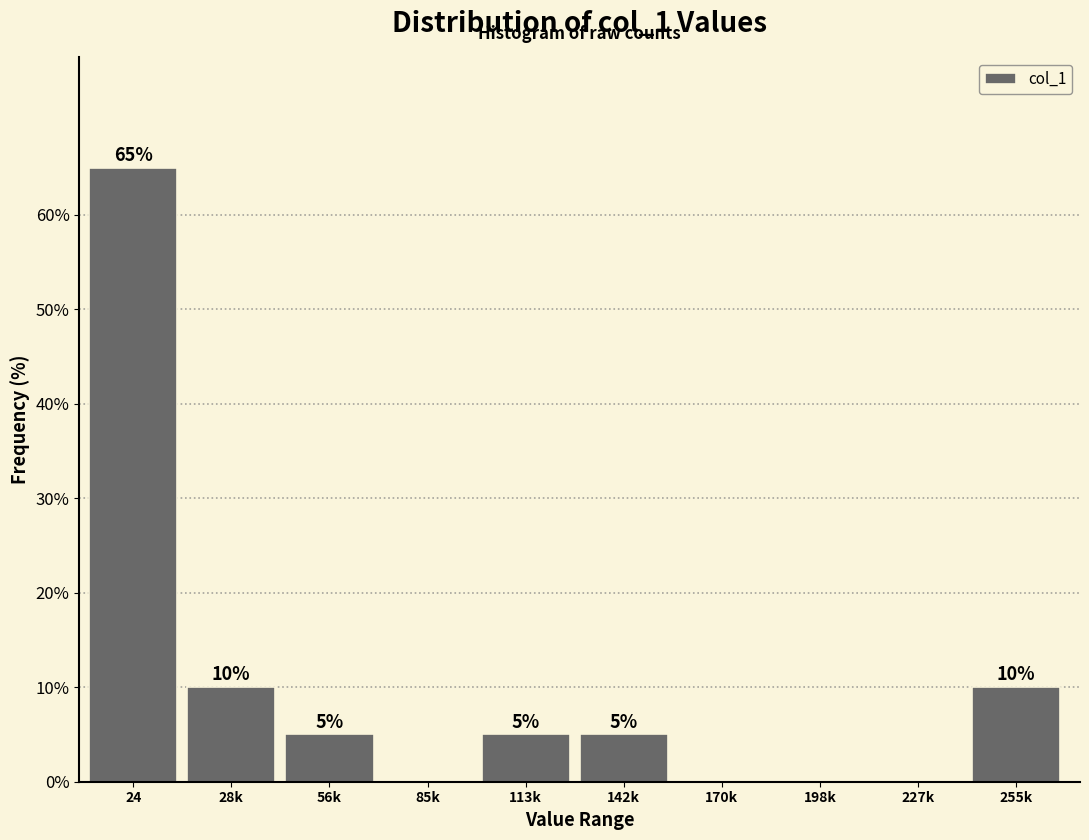

Reading left to right, what are all the values shown in this chart?

24=65	28k=10	56k=5	85k=0	113k=5	142k=5	170k=0	198k=0	227k=0	255k=10